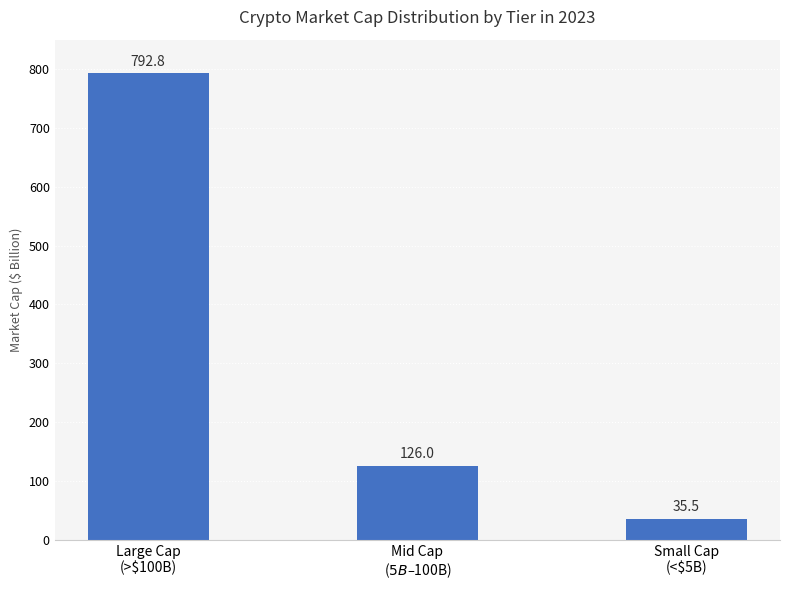

How many data points does each series have?

3